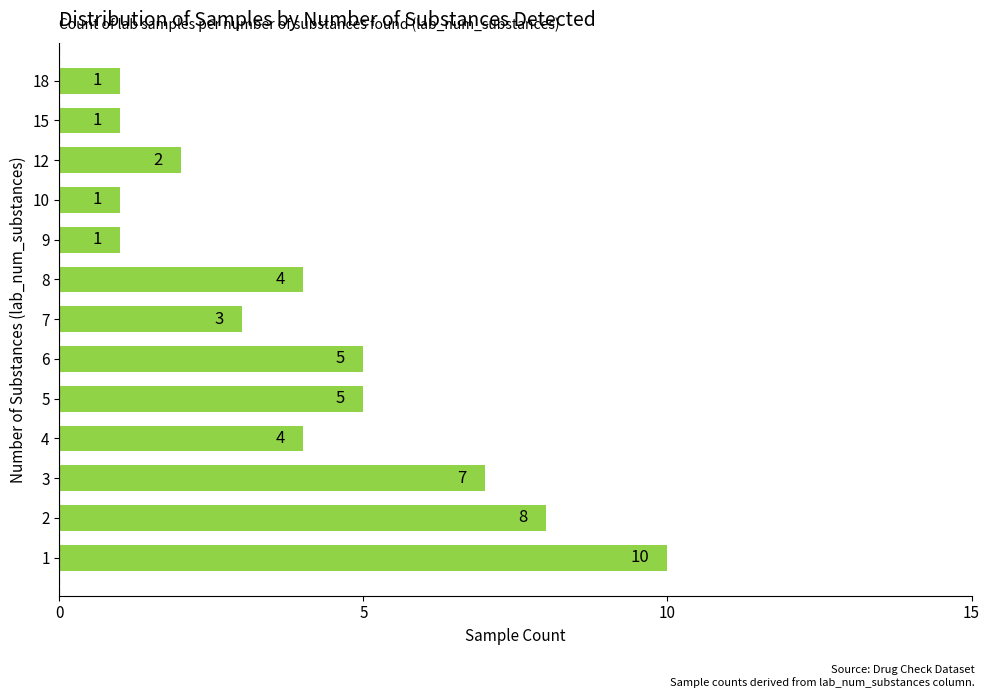

Count the values in the range 1 to 5.

10